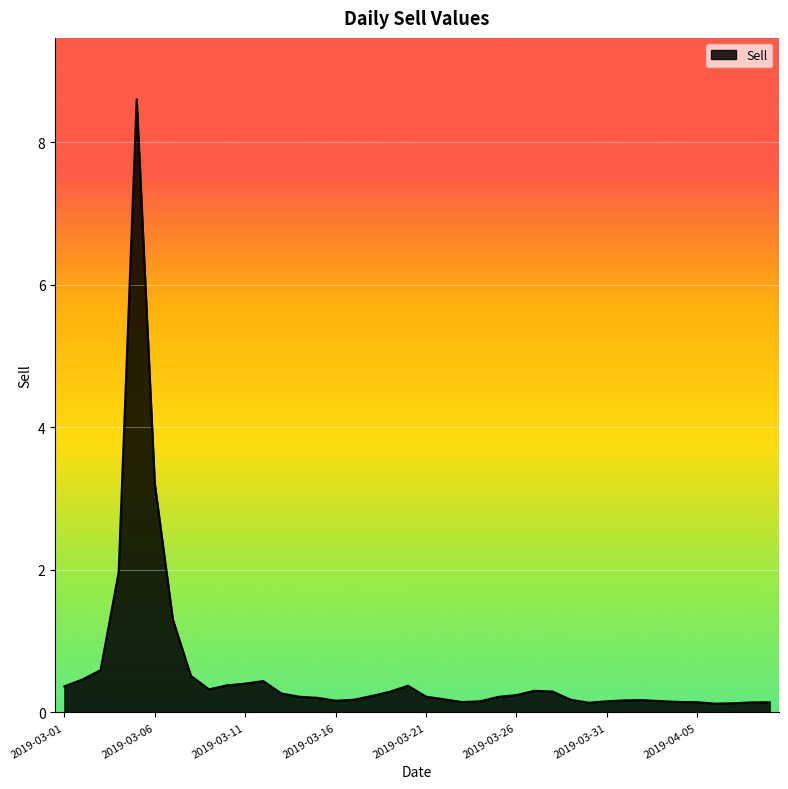

True or false: there are more than 0 points higher than both neighbors.

True